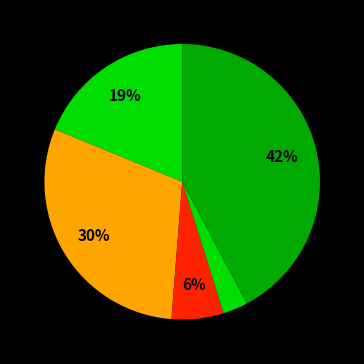

Count the number of slices in the pie.

5